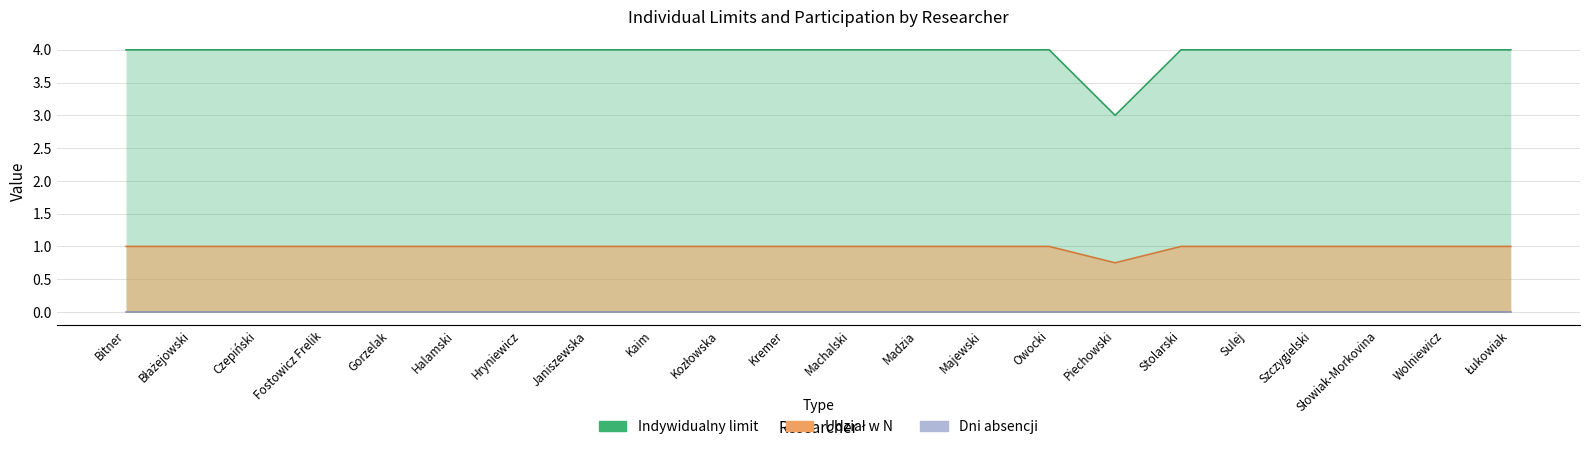

Is it true that Udział w N equals 1.7 at Słowiak-Morkovina?

False